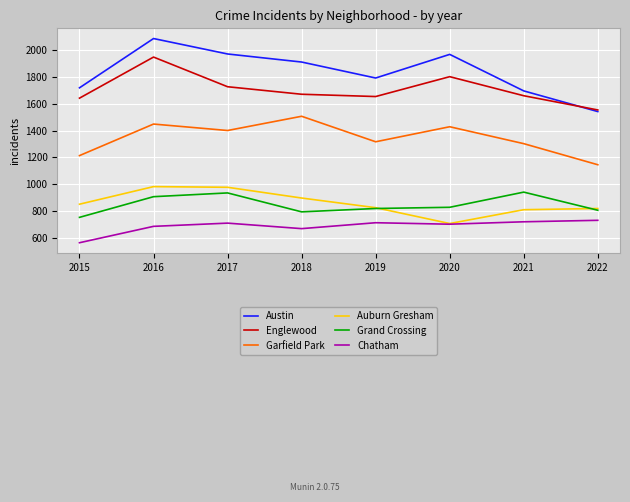

At which label does Auburn Gresham reach its minimum?

2020